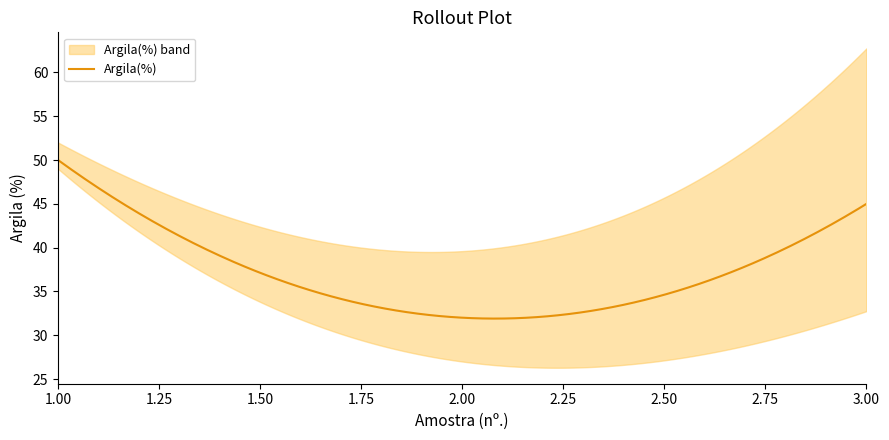

What is the sum of all values?

127